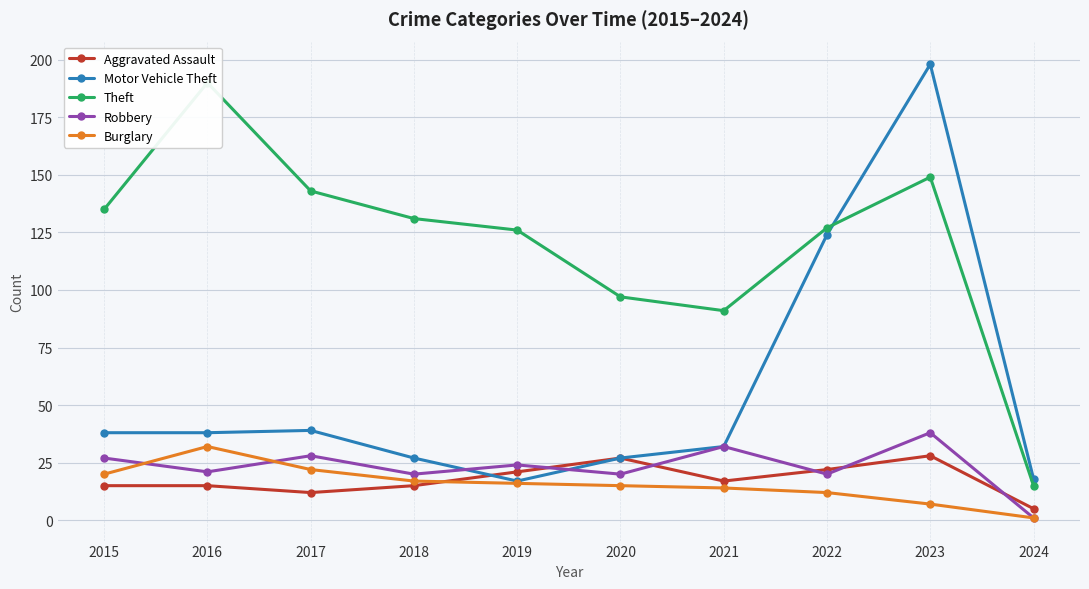

What is the sum of all Burglary values?

156